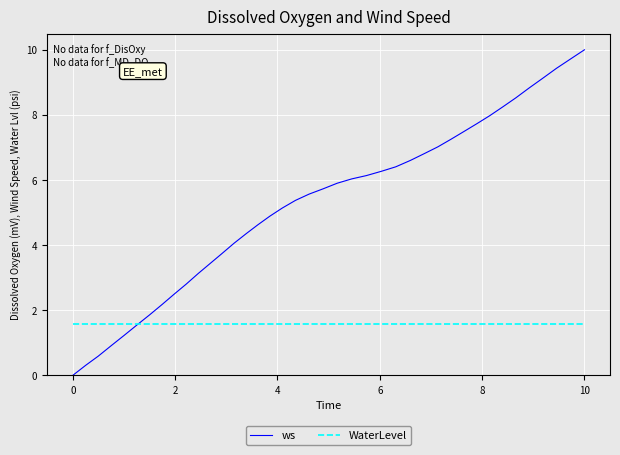

How many positive values does the ws series have?

39